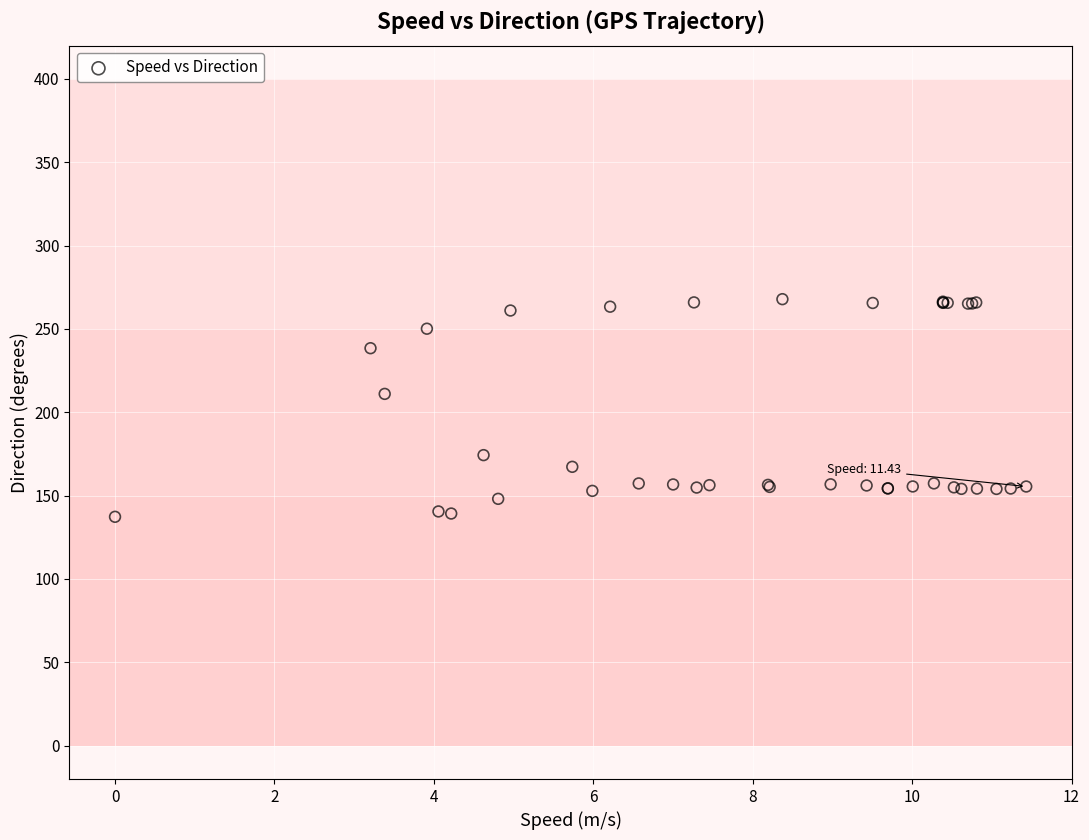

What Y value in the scatter plot is closest to 202?

211.0